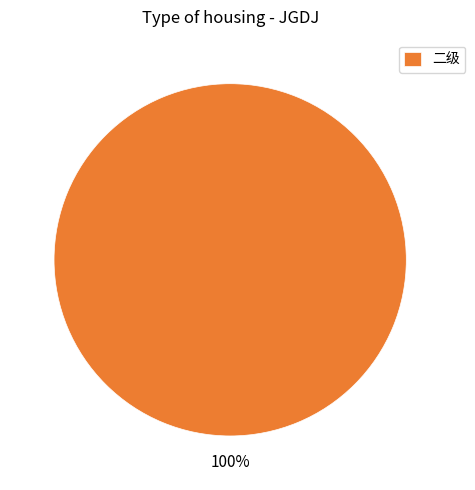

What is the majority slice?

二级